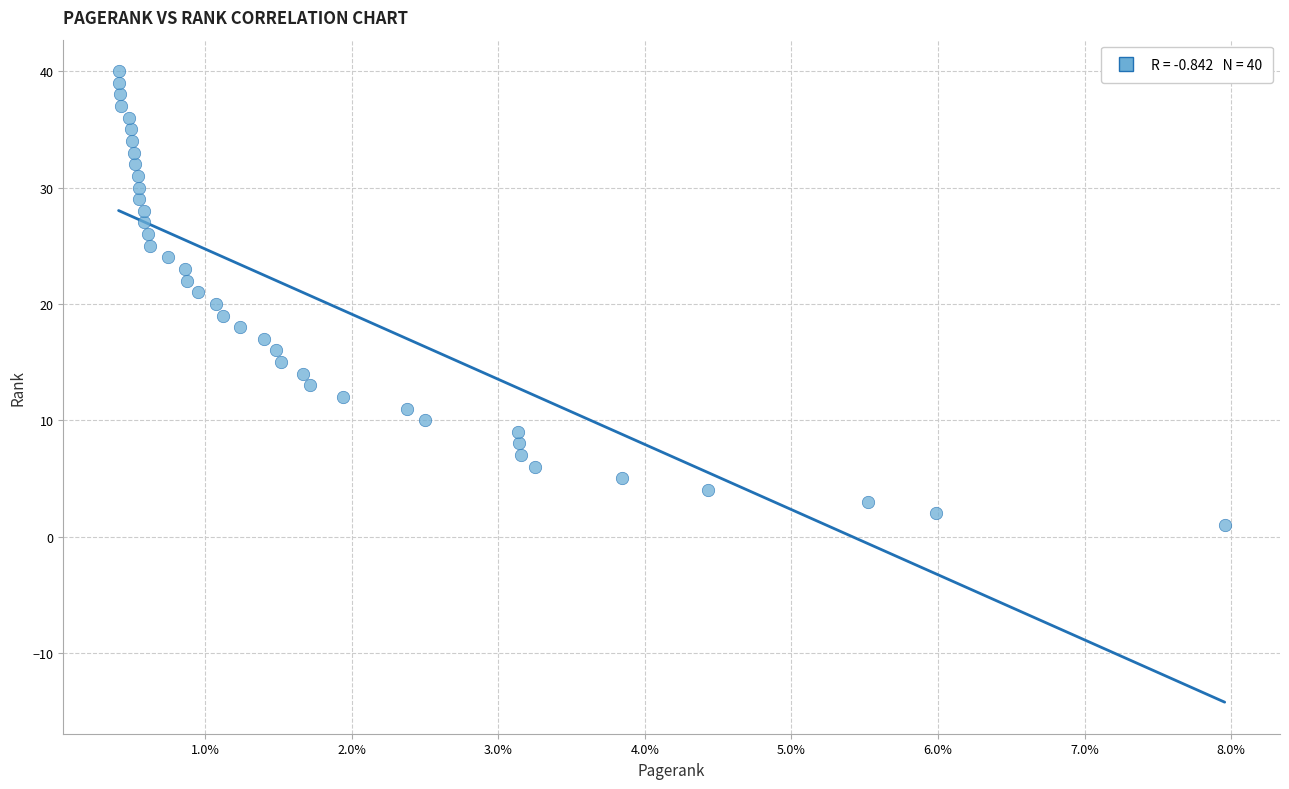

What is the range of Y values (max minus min)?

39